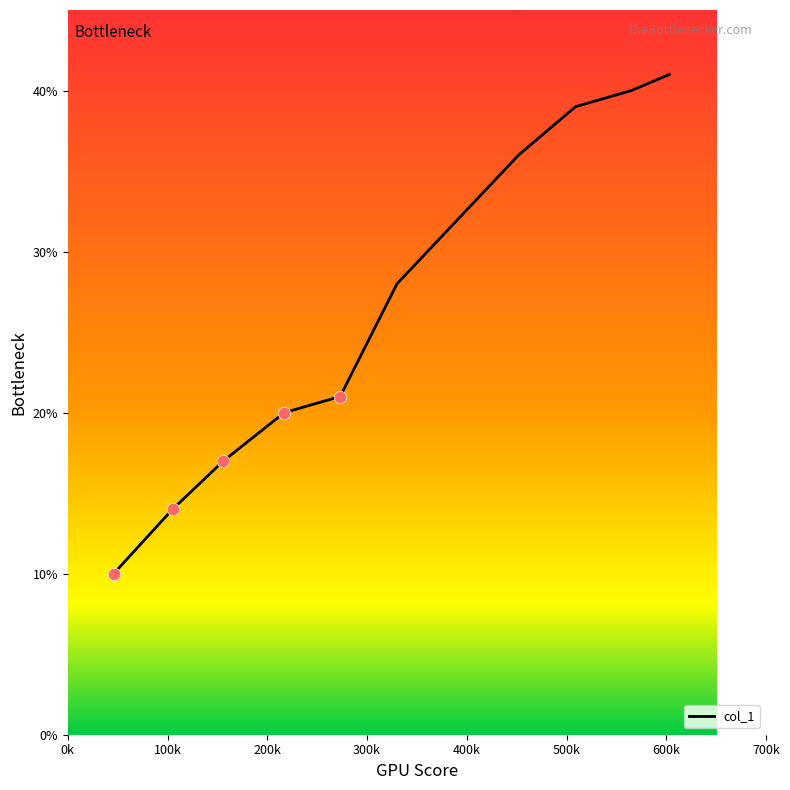

What is the greatest value displayed?

41